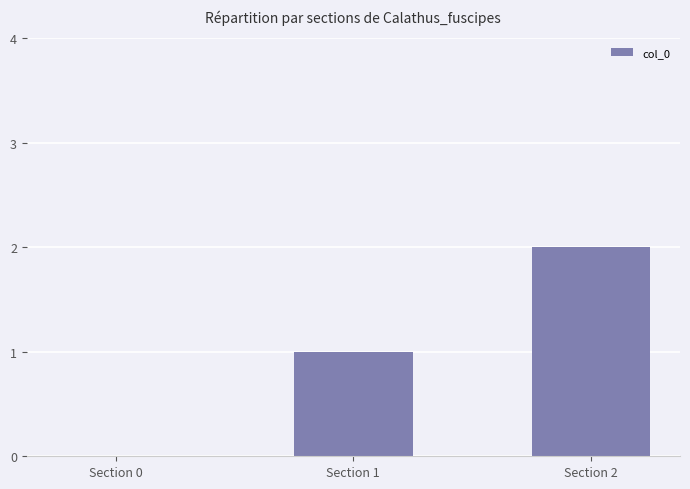

How many data points does each series have?

3